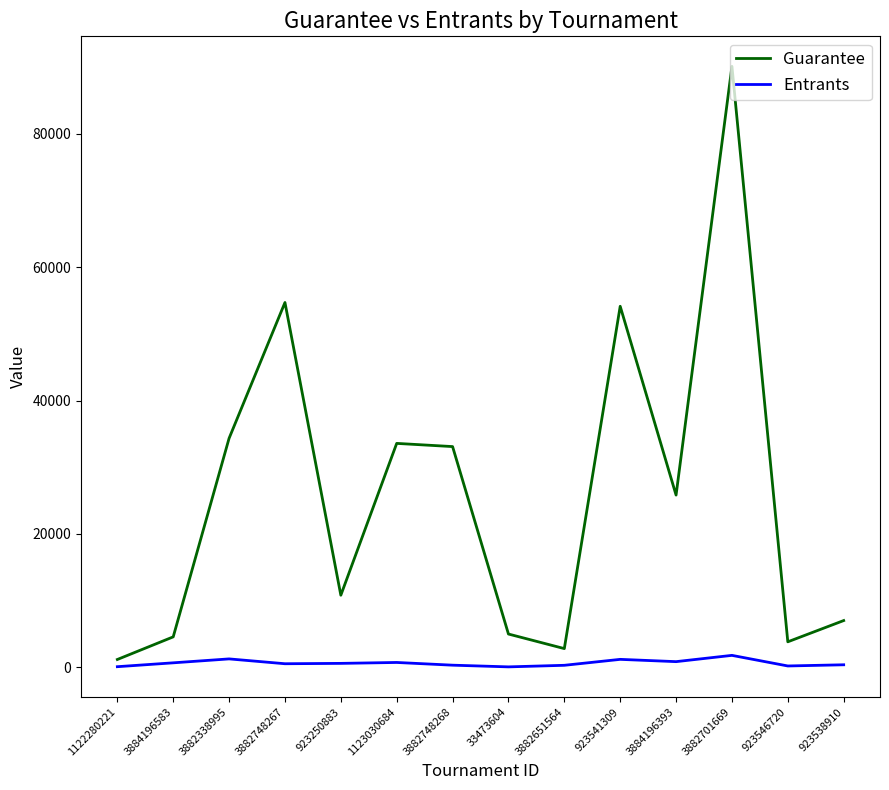

Does the chart have visible grid lines?

No